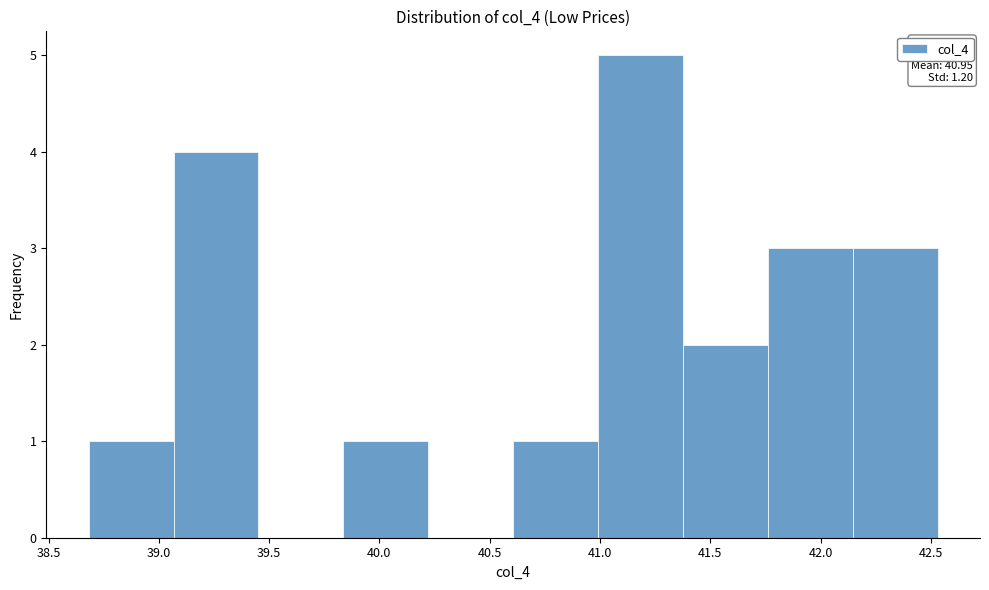

Which range on the x-axis has the tallest bar?

41.00 to 41.40